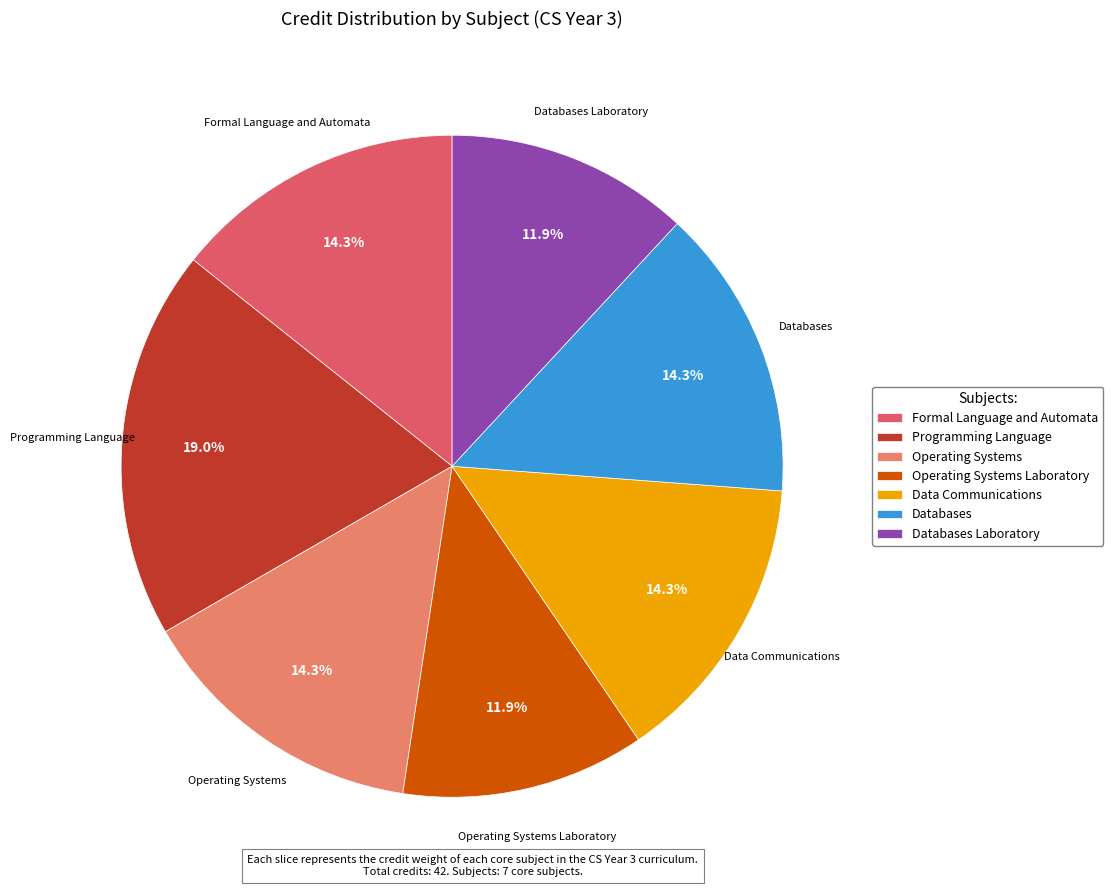

Does any single category account for the majority?

No